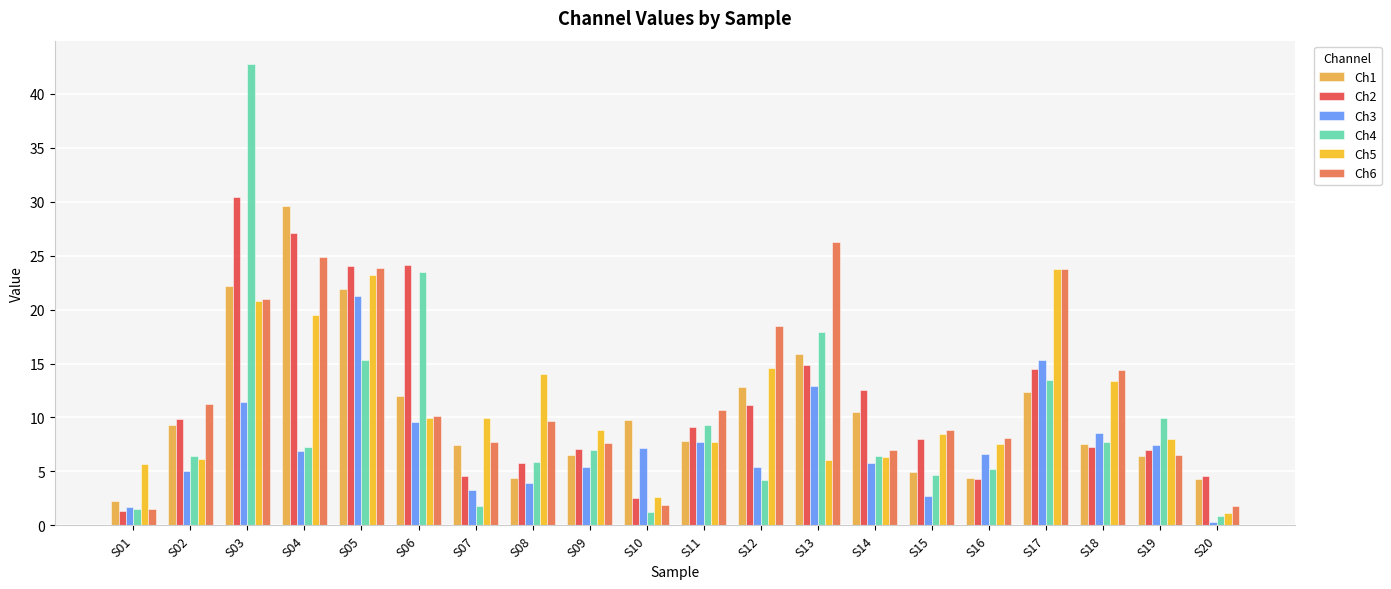

What is the maximum value for Ch1?

29.6